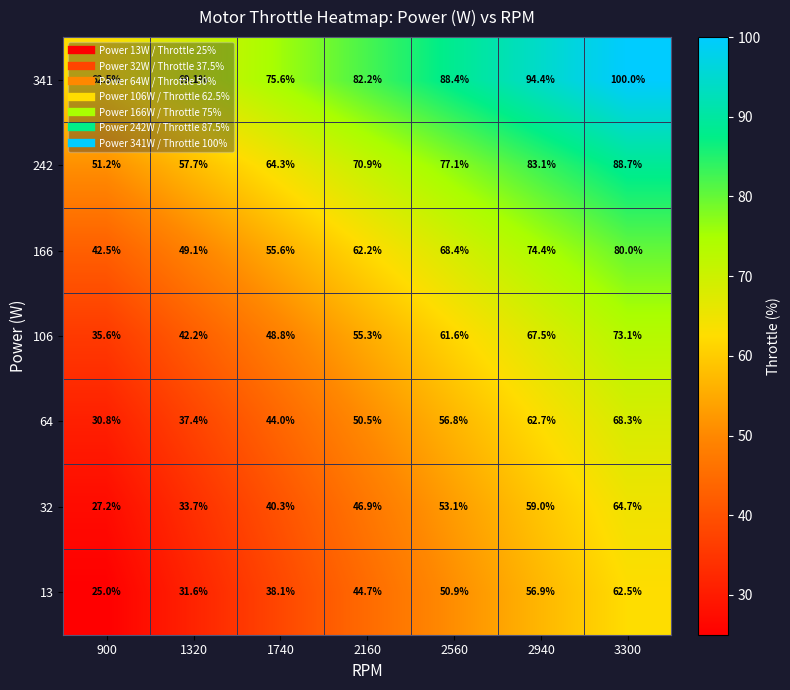

At how many categories does at least one series exceed 29?

7